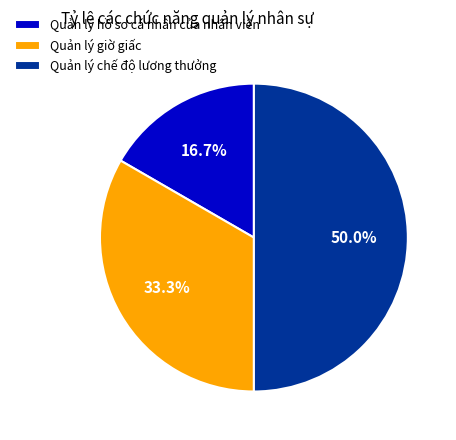

Which has a higher value, Quản lý hồ sơ cá nhân của nhân viên or Quản lý chế độ lương thưởng?

Quản lý chế độ lương thưởng